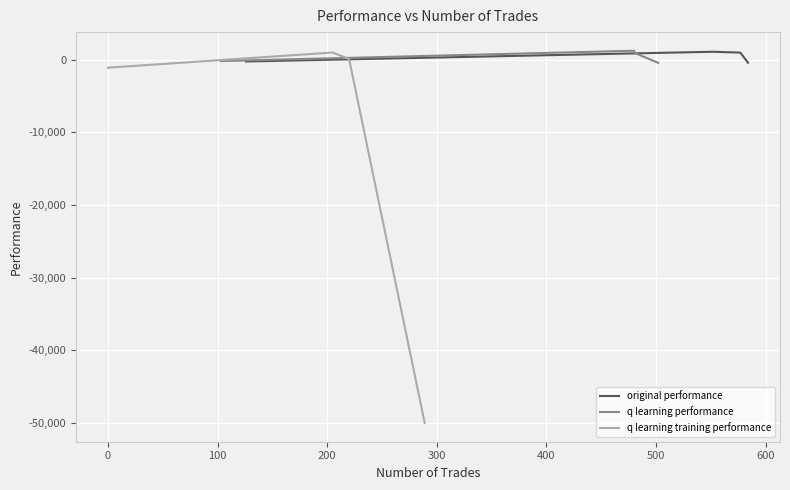

Count the number of categories in the chart.

4